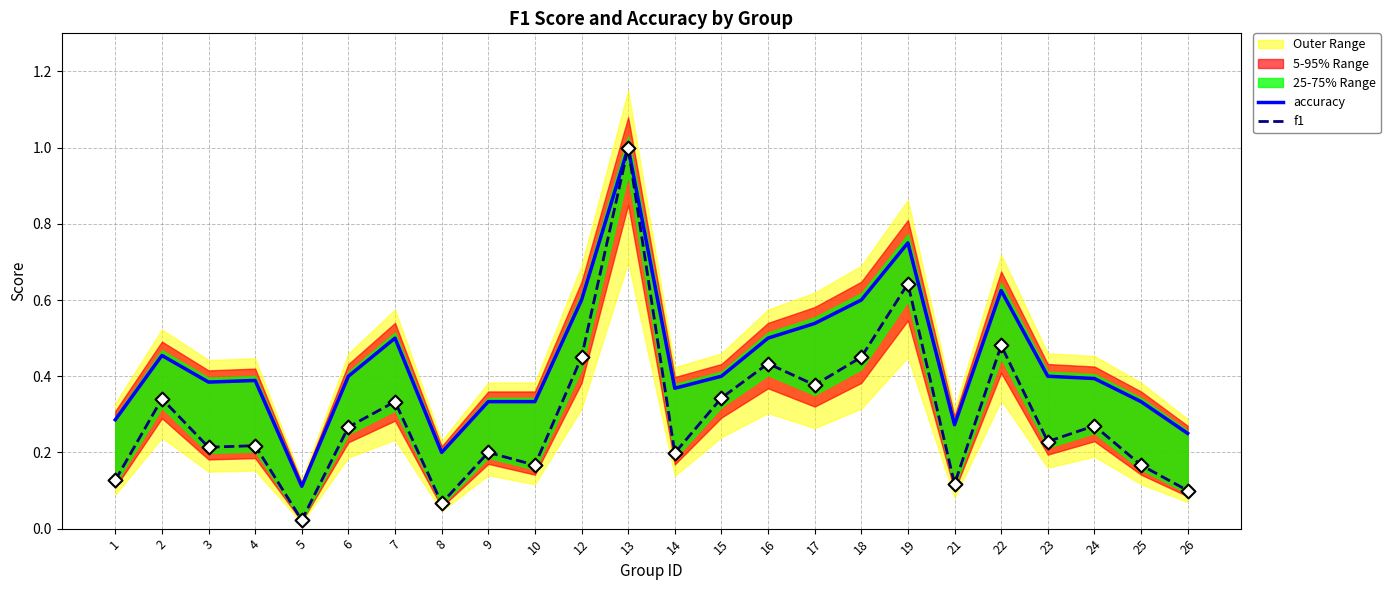

True or false: f1 has a value of 0.1 at 23.

False